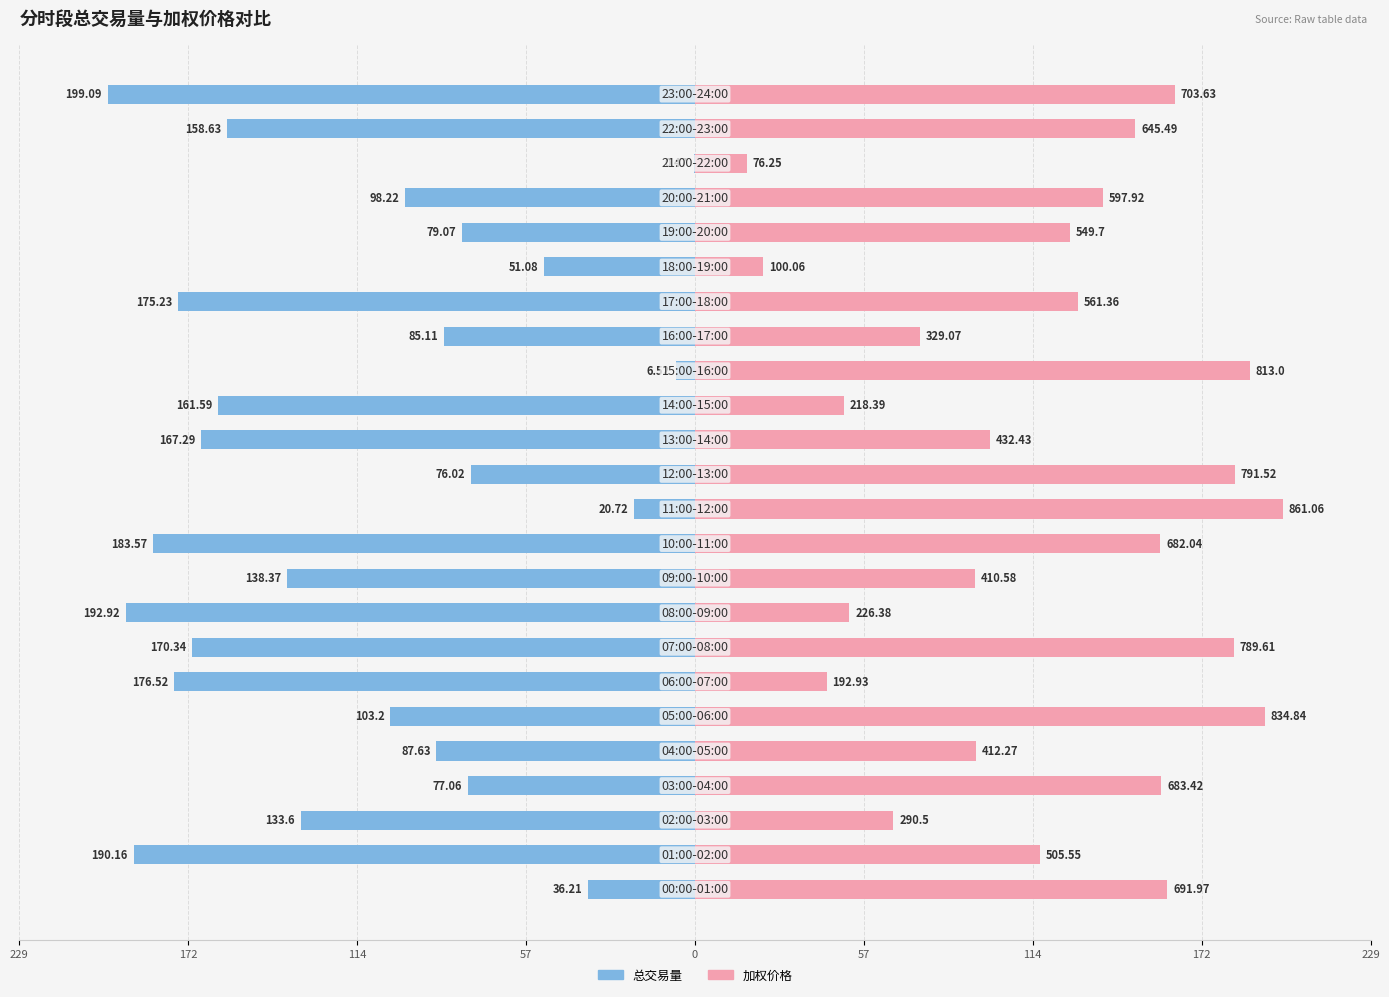

The 总交易量 series shows -51.1 at 18. True or false?

True